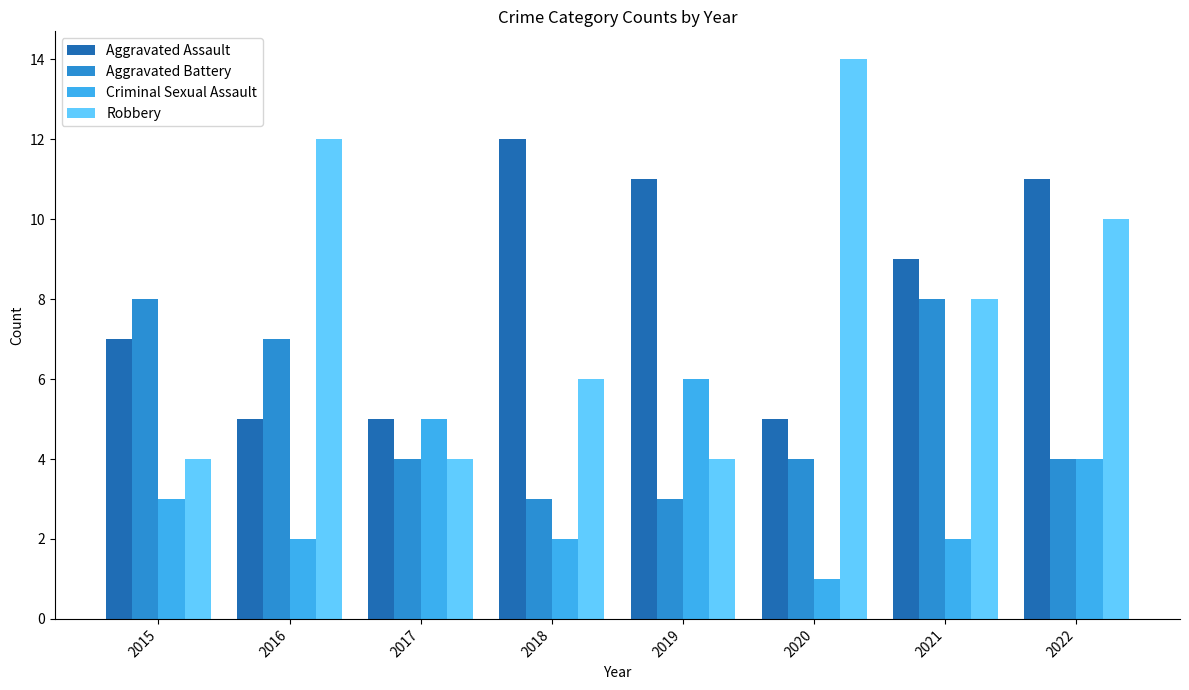

Which series has the largest total across all categories?

Aggravated Assault